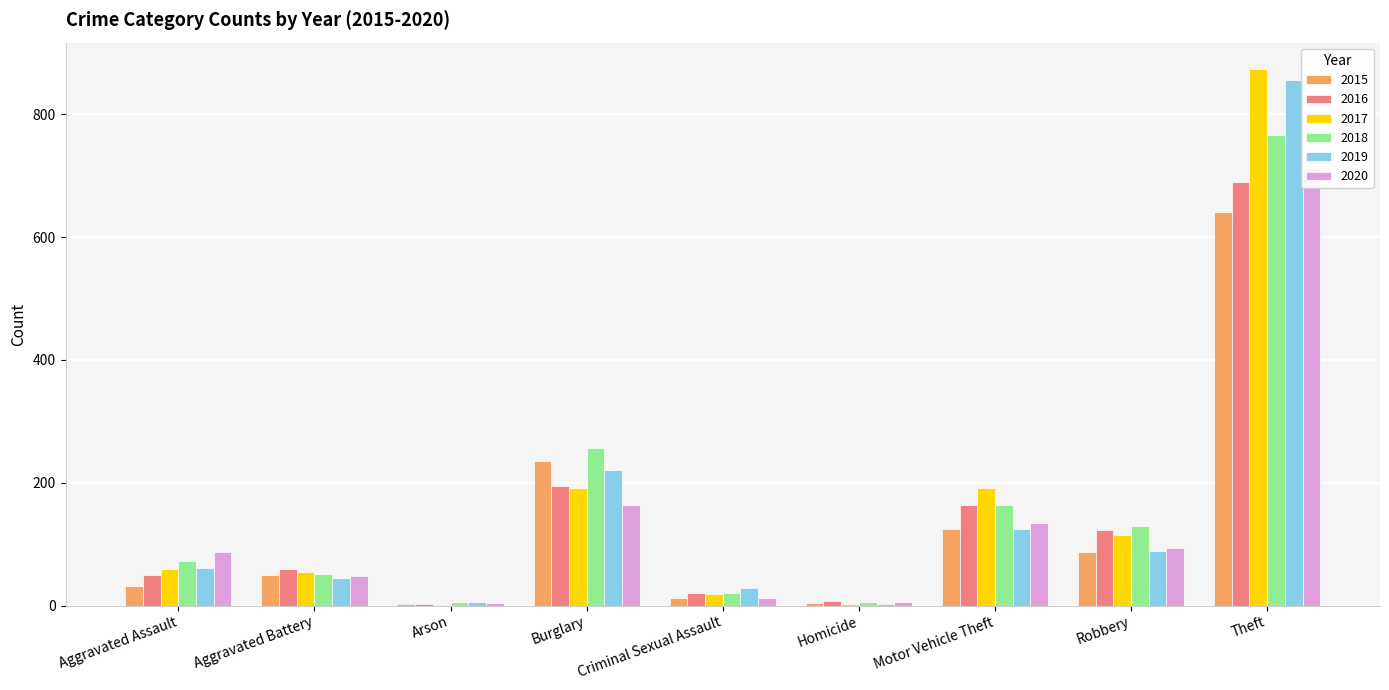

How many data points in 2019 are less than 61?

4